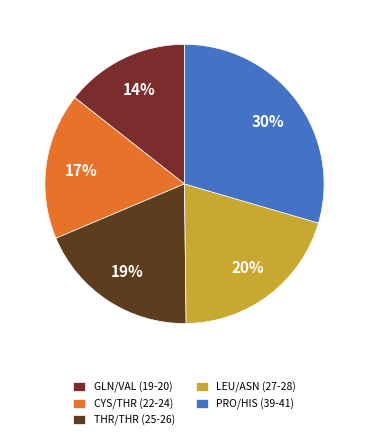

What is the smallest slice in the pie chart?

GLN/VAL (19-20)